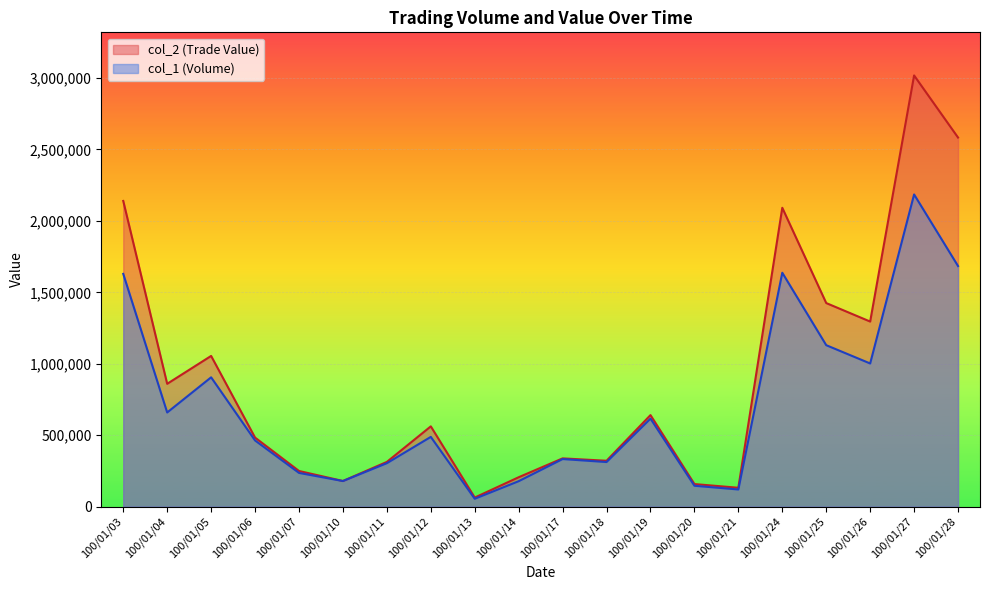

At which category is the sum across all series the highest?

100/01/27